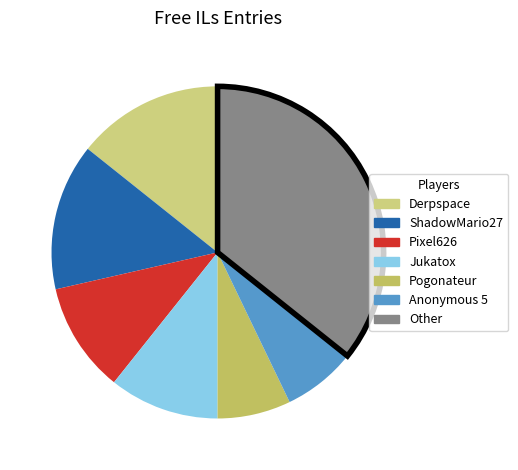

How many slices are in this pie chart?

7